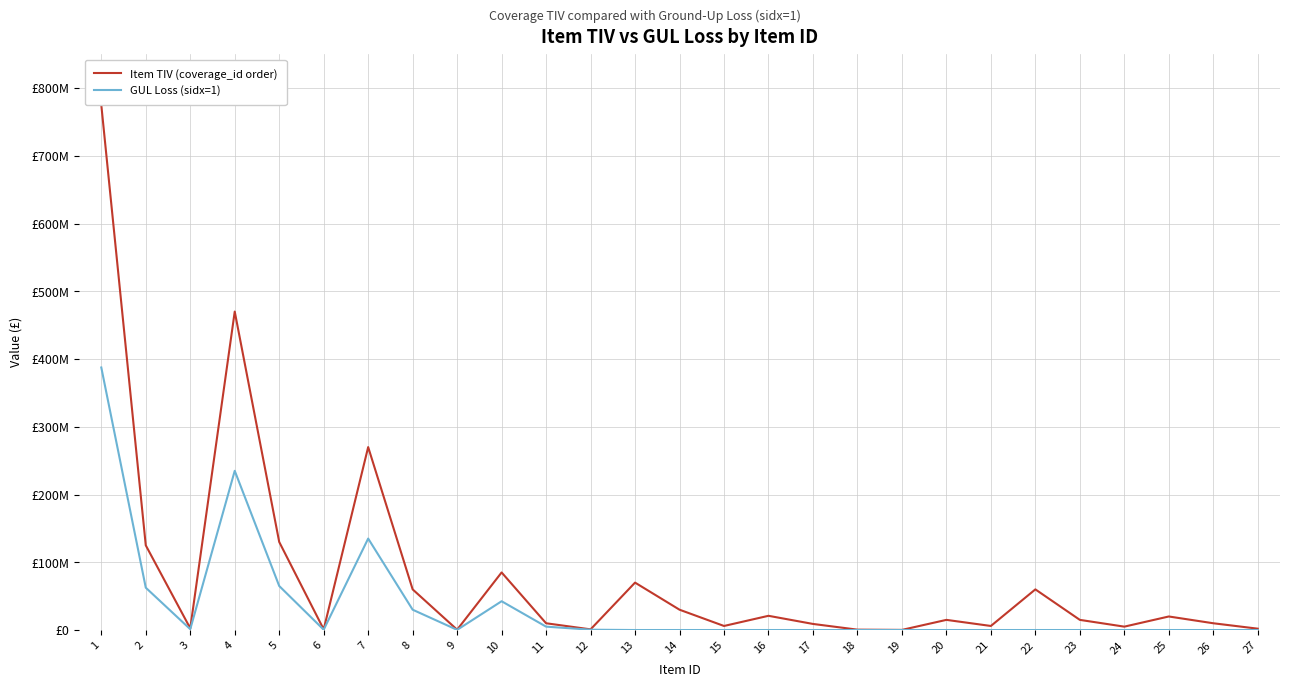

Which has a higher value, 22 or 18?

22